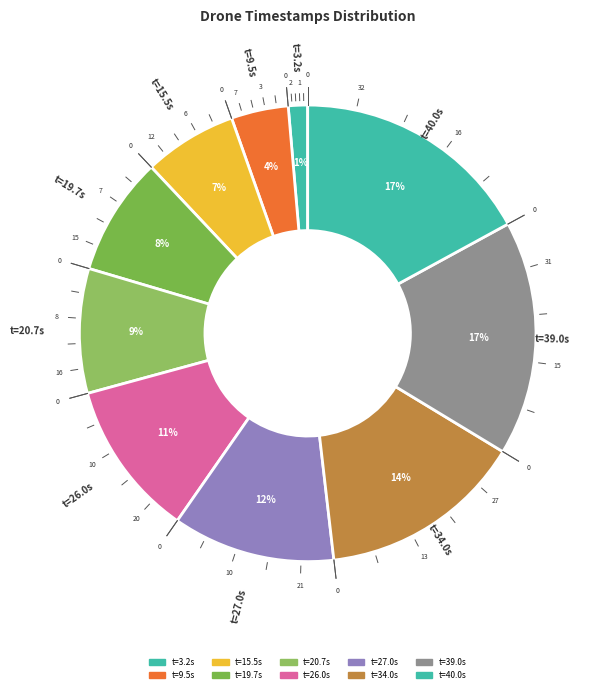

How many slices are in this pie chart?

10